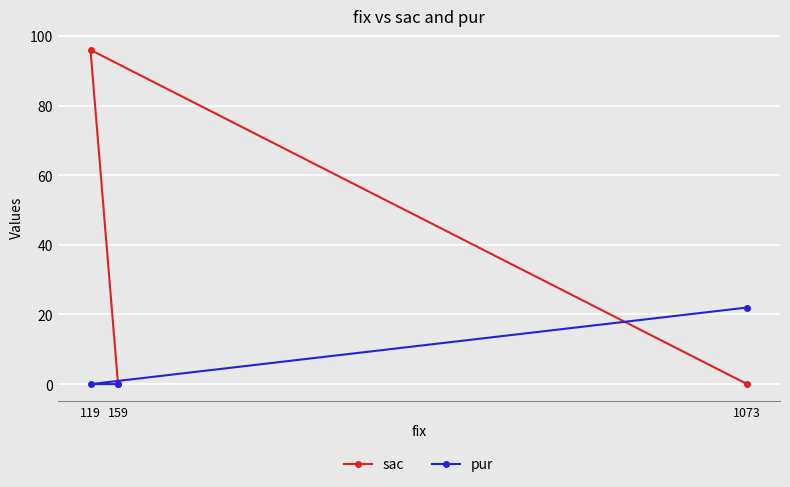

What is the difference between the maximum and minimum values in the pur series?

22